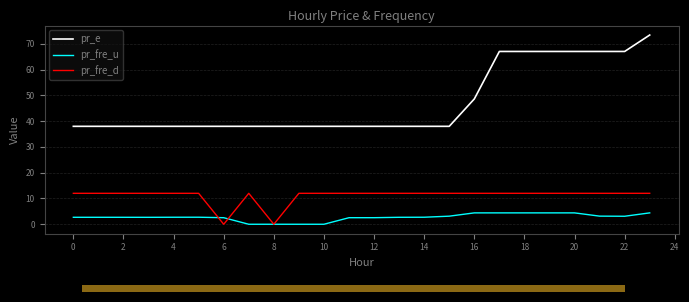

What is the highest value of the pr_fre_d series?

12.0